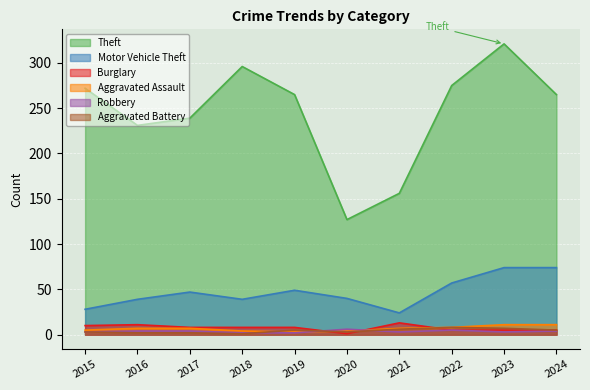

Where is Aggravated Assault nearest to the value 7?

2016